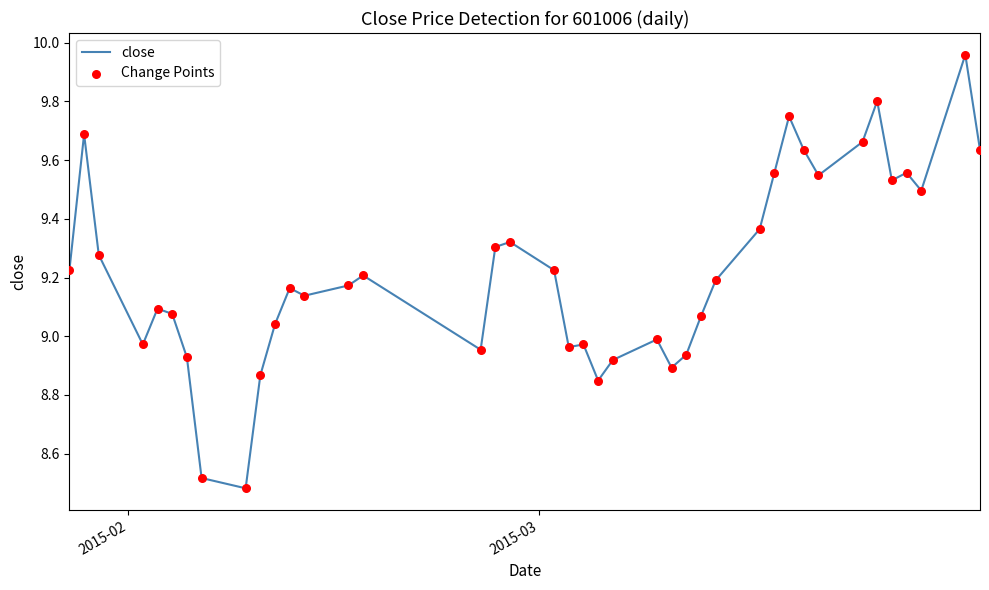

What is the difference between the maximum and minimum values?

1.5